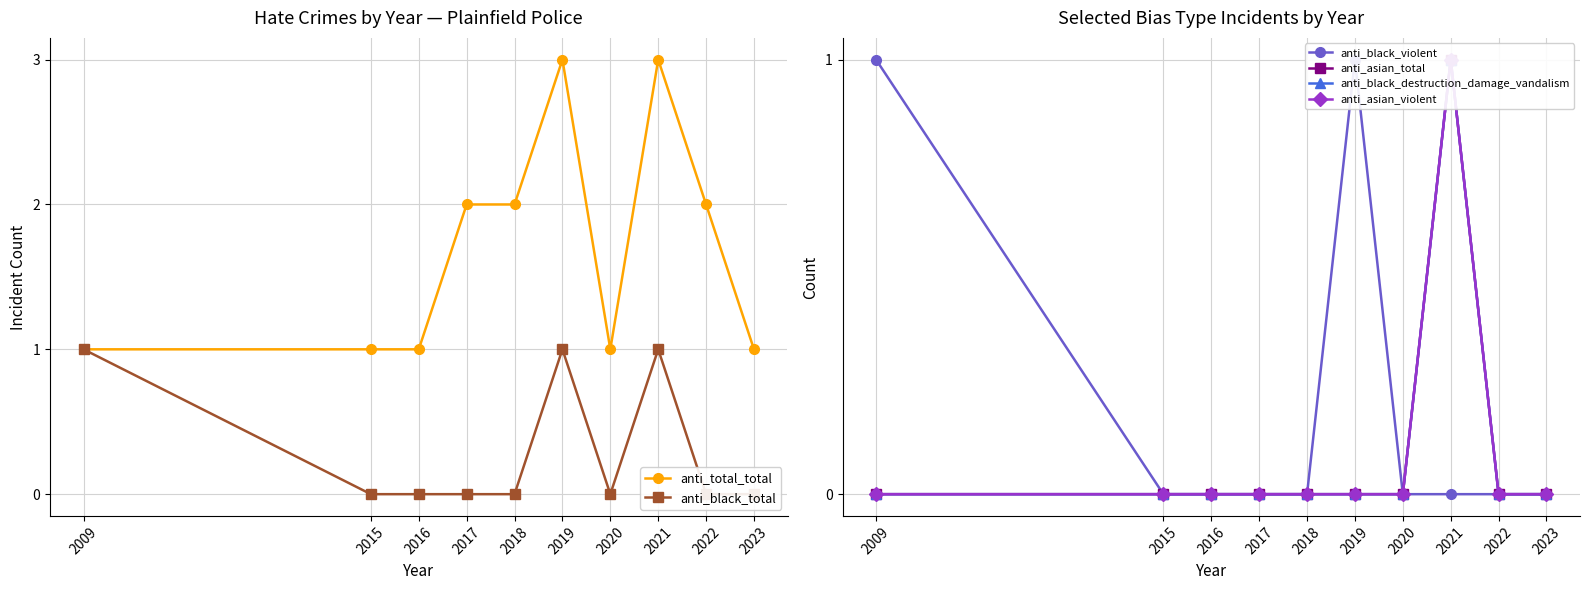

Is the value of anti_total_total at 2015 greater than the value of anti_black_total at 2015?

Yes